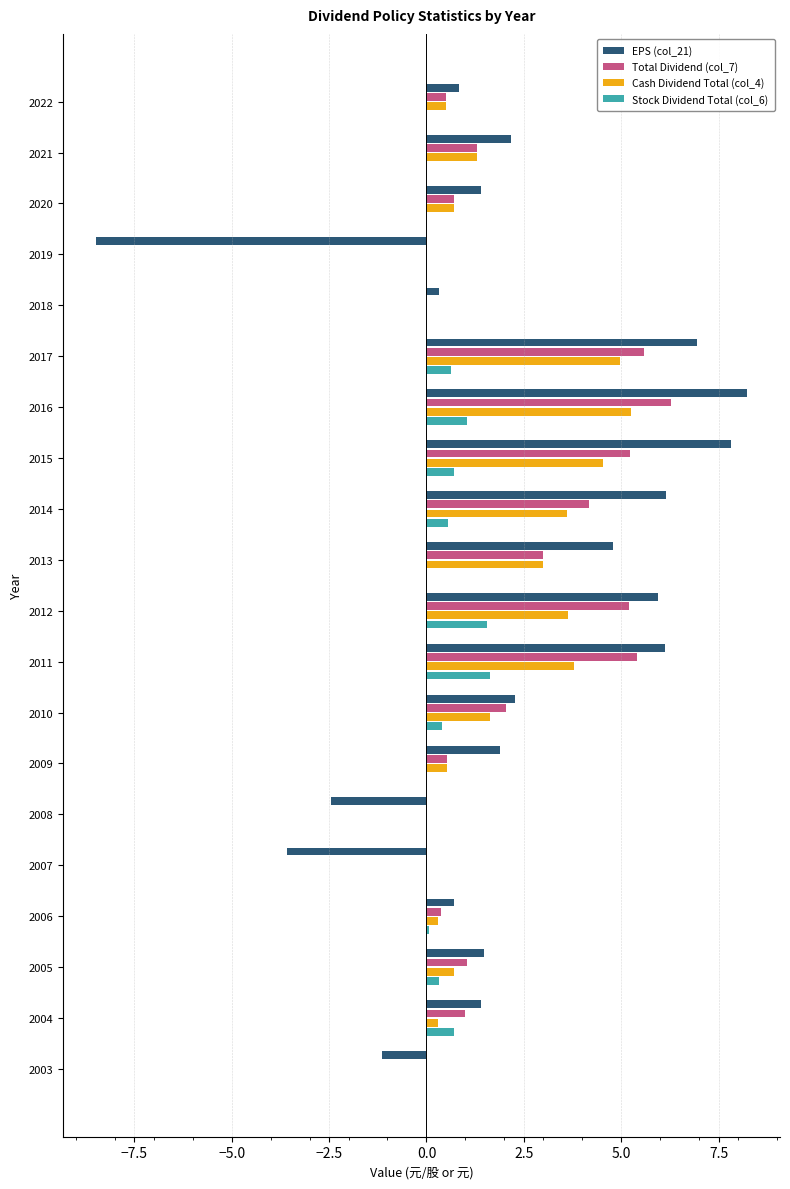

Which series changed the most between 2022 and 2011?

EPS (col_21)